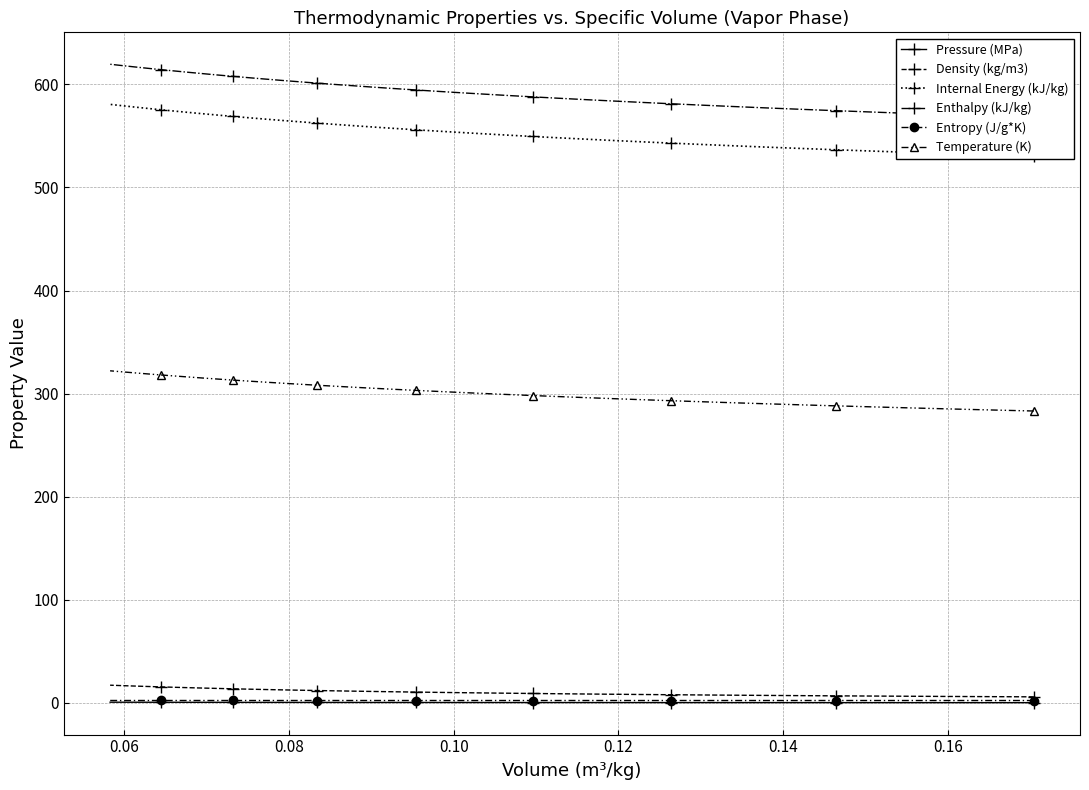

What is the maximum value for Density (kg/m3)?

17.2